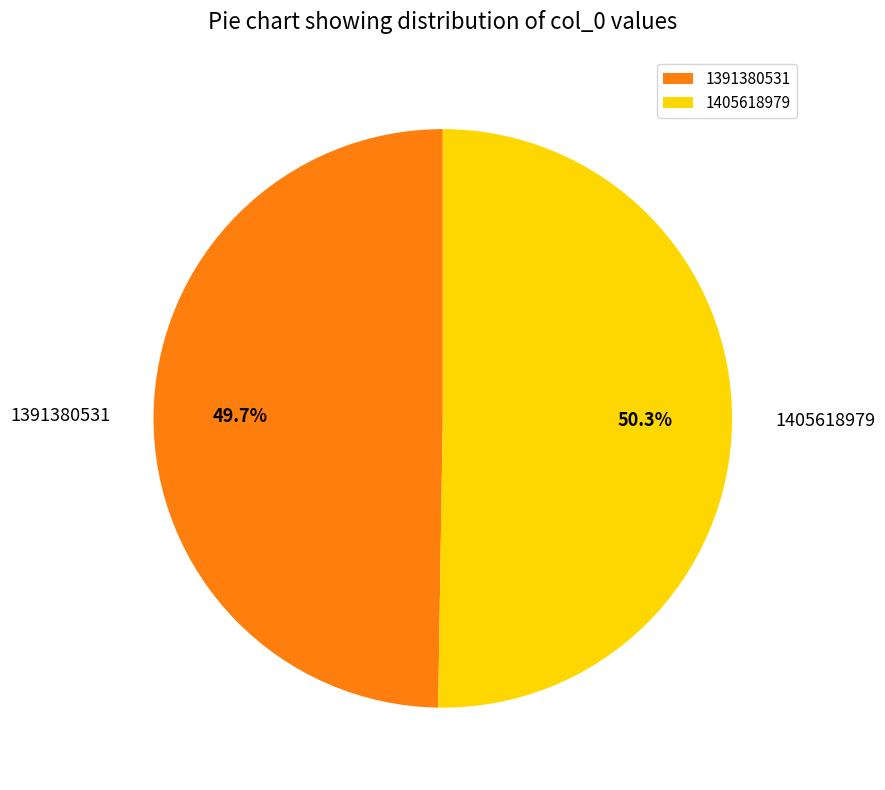

To the nearest percent, what is the difference between the 1405618979 and 1391380531 slice percentages?

1%